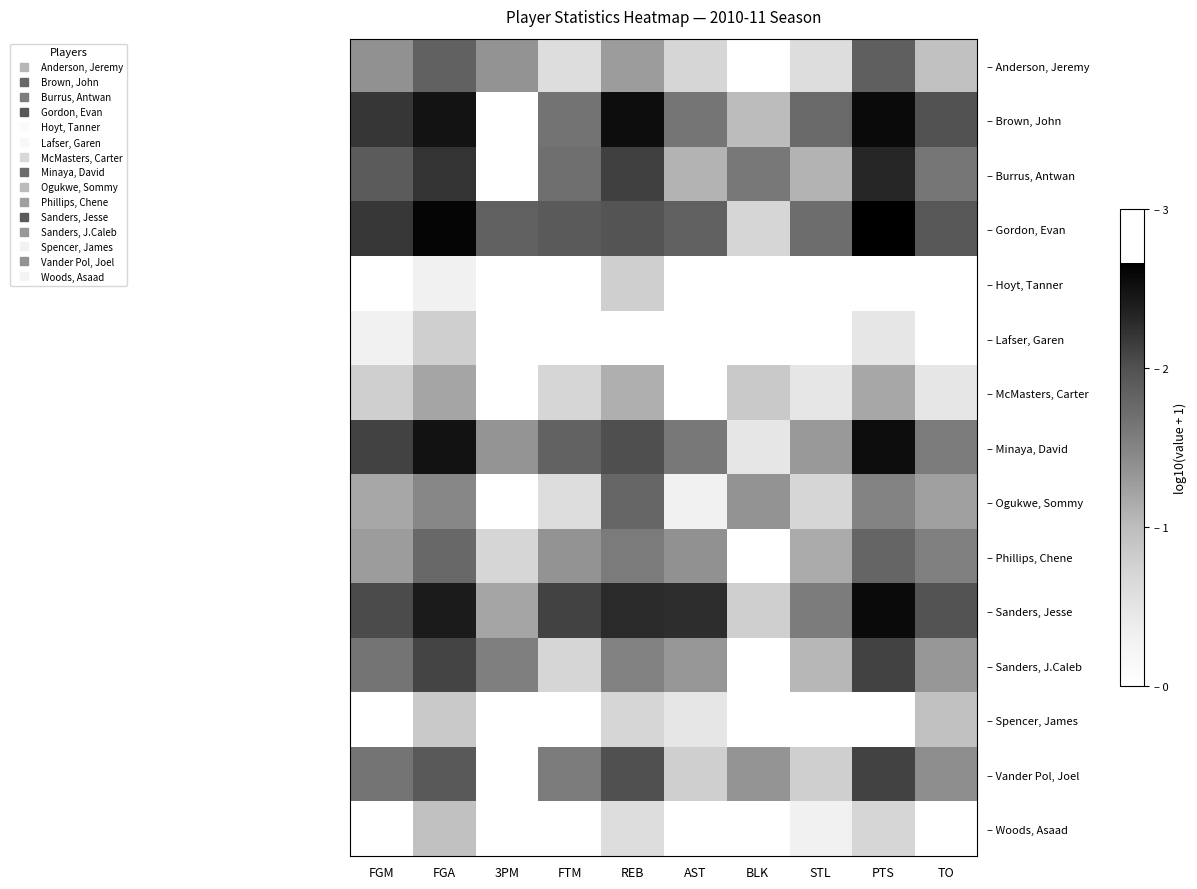

Reading right to left, transcribe all the data shown in this chart.

– Anderson, Jeremy: TO=1.0	PTS=1.9	STL=0.6	BLK=0.0	AST=0.7	REB=1.3	FTM=0.6	3PM=1.4	FGA=1.8	FGM=1.4
– Brown, John: TO=2.0	PTS=2.6	STL=1.8	BLK=1.0	AST=1.6	REB=2.5	FTM=1.7	3PM=0.0	FGA=2.5	FGM=2.2
– Burrus, Antwan: TO=1.6	PTS=2.3	STL=1.1	BLK=1.6	AST=1.1	REB=2.1	FTM=1.7	3PM=0.0	FGA=2.2	FGM=1.9
– Gordon, Evan: TO=1.9	PTS=2.7	STL=1.7	BLK=0.7	AST=1.9	REB=2.0	FTM=1.9	3PM=1.9	FGA=2.6	FGM=2.2
– Hoyt, Tanner: TO=0.0	PTS=0.0	STL=0.0	BLK=0.0	AST=0.0	REB=0.8	FTM=0.0	3PM=0.0	FGA=0.3	FGM=0.0
– Lafser, Garen: TO=0.0	PTS=0.5	STL=0.0	BLK=0.0	AST=0.0	REB=0.0	FTM=0.0	3PM=0.0	FGA=0.8	FGM=0.3
– McMasters, Carter: TO=0.5	PTS=1.2	STL=0.5	BLK=0.8	AST=0.0	REB=1.1	FTM=0.7	3PM=0.0	FGA=1.2	FGM=0.8
– Minaya, David: TO=1.6	PTS=2.5	STL=1.3	BLK=0.5	AST=1.6	REB=2.0	FTM=1.8	3PM=1.3	FGA=2.5	FGM=2.1
– Ogukwe, Sommy: TO=1.3	PTS=1.5	STL=0.7	BLK=1.4	AST=0.3	REB=1.8	FTM=0.6	3PM=0.0	FGA=1.5	FGM=1.2
– Phillips, Chene: TO=1.5	PTS=1.8	STL=1.1	BLK=0.0	AST=1.4	REB=1.6	FTM=1.4	3PM=0.7	FGA=1.8	FGM=1.3
– Sanders, Jesse: TO=2.0	PTS=2.6	STL=1.6	BLK=0.8	AST=2.3	REB=2.3	FTM=2.1	3PM=1.2	FGA=2.4	FGM=2.0
– Sanders, J.Caleb: TO=1.3	PTS=2.1	STL=1.0	BLK=0.0	AST=1.3	REB=1.5	FTM=0.7	3PM=1.5	FGA=2.1	FGM=1.7
– Spencer, James: TO=1.0	PTS=0.0	STL=0.0	BLK=0.0	AST=0.5	REB=0.7	FTM=0.0	3PM=0.0	FGA=0.8	FGM=0.0
– Vander Pol, Joel: TO=1.4	PTS=2.1	STL=0.8	BLK=1.3	AST=0.8	REB=2.0	FTM=1.6	3PM=0.0	FGA=1.9	FGM=1.7
– Woods, Asaad: TO=0.0	PTS=0.7	STL=0.3	BLK=0.0	AST=0.0	REB=0.6	FTM=0.0	3PM=0.0	FGA=1.0	FGM=0.0